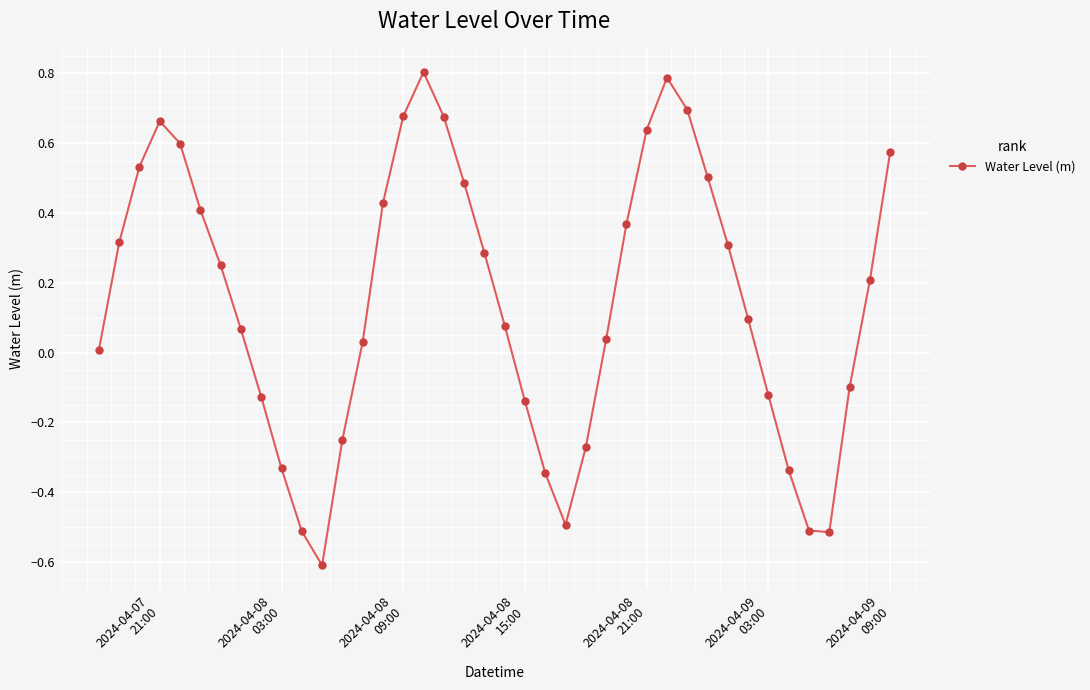

How many data points are less than 0?

14